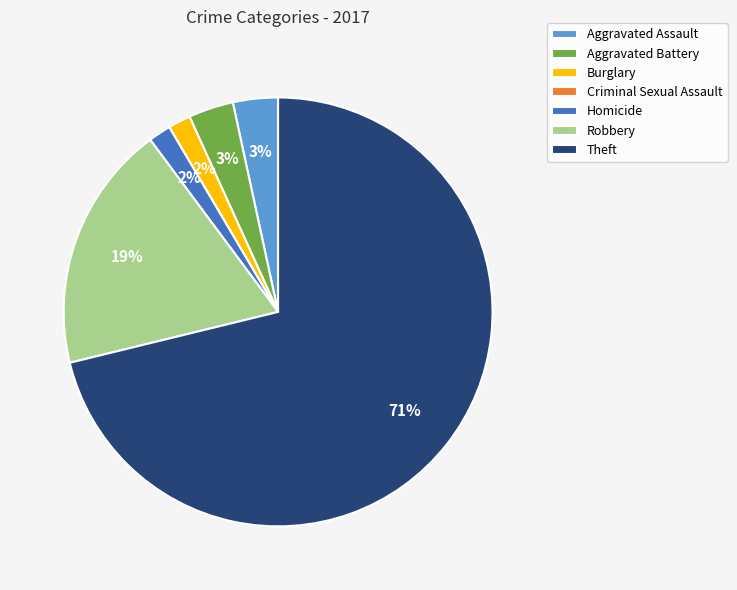

Which slice is the largest?

Theft